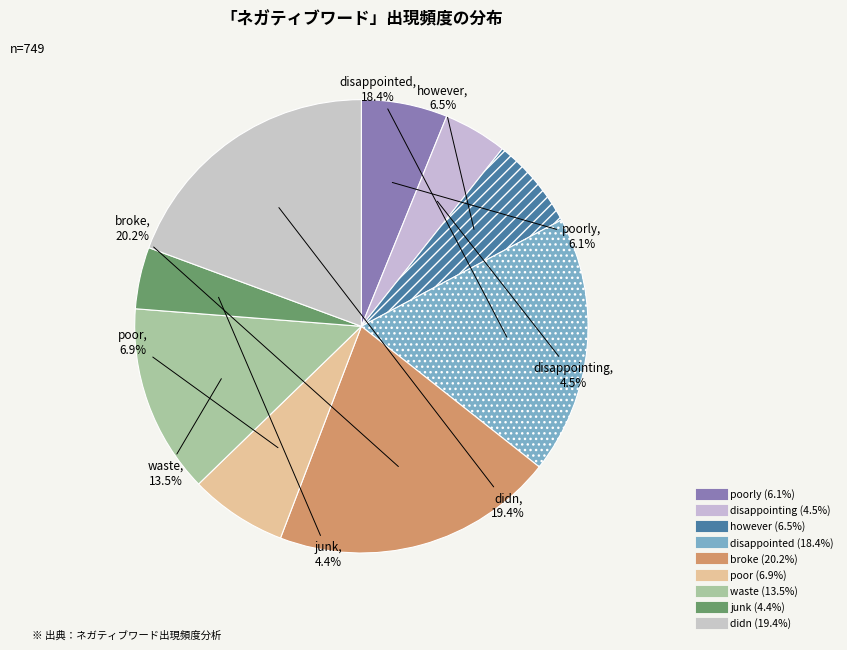

To the nearest percent, what is the difference between the largest and smallest slice percentages?

16%